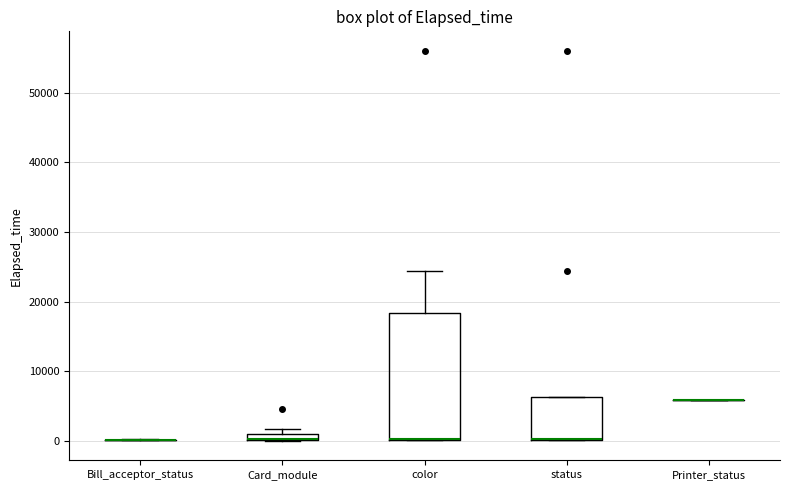

Which box is the tallest, from its lower edge to its upper edge?

color